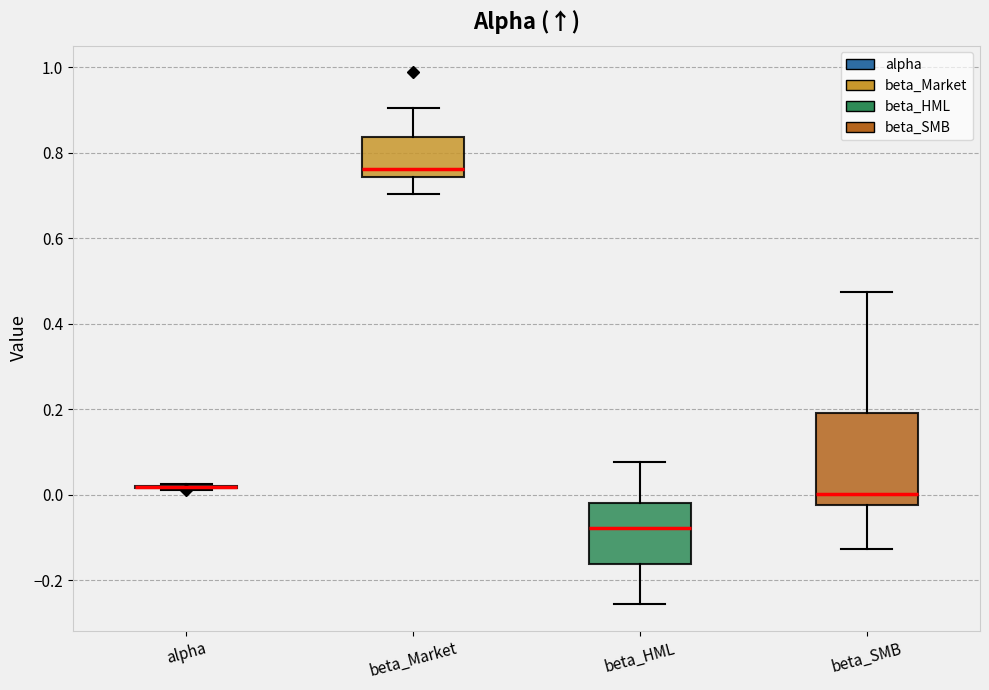

Which box is the tallest, from its lower edge to its upper edge?

beta_SMB